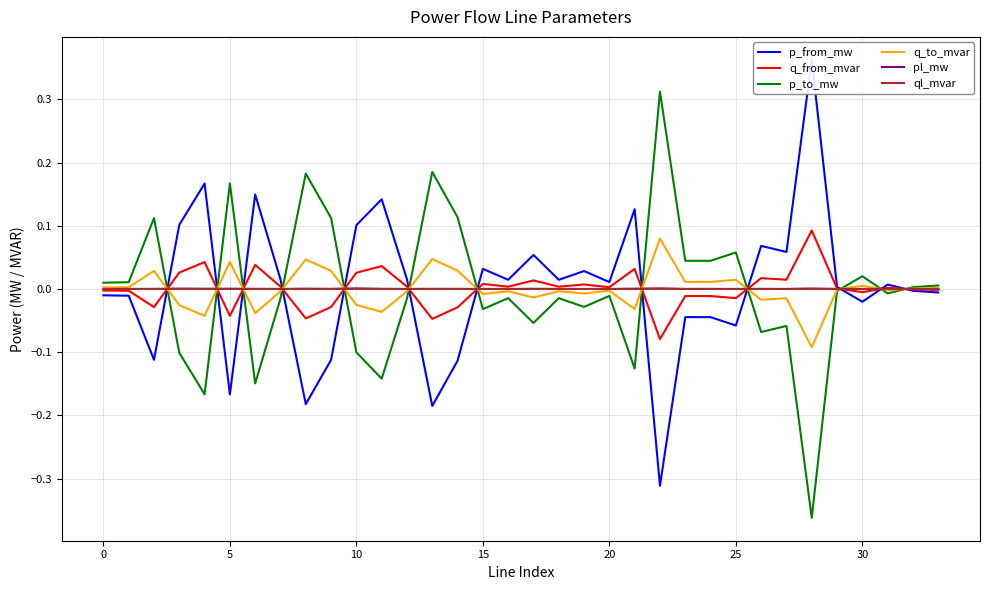

Reading left to right, transcribe all the data shown in this chart.

p_from_mw: -0.0	-0.0	-0.1	0.1	0.2	-0.2	0.1	0.0	-0.2	-0.1	0.1	0.1	0.0	-0.2	-0.1	0.0	0.0	0.1	0.0	0.0	0.0	0.1	-0.3	-0.0	-0.0	-0.1	0.1	0.1	0.4	0.0	-0.0	0.0	-0.0	-0.0
q_from_mvar: -0.0	-0.0	-0.0	0.0	0.0	-0.0	0.0	0.0	-0.0	-0.0	0.0	0.0	0.0	-0.0	-0.0	0.0	0.0	0.0	0.0	0.0	0.0	0.0	-0.1	-0.0	-0.0	-0.0	0.0	0.0	0.1	0.0	-0.0	0.0	-0.0	-0.0
p_to_mw: 0.0	0.0	0.1	-0.1	-0.2	0.2	-0.1	-0.0	0.2	0.1	-0.1	-0.1	-0.0	0.2	0.1	-0.0	-0.0	-0.1	-0.0	-0.0	-0.0	-0.1	0.3	0.0	0.0	0.1	-0.1	-0.1	-0.4	-0.0	0.0	-0.0	0.0	0.0
q_to_mvar: 0.0	0.0	0.0	-0.0	-0.0	0.0	-0.0	-0.0	0.0	0.0	-0.0	-0.0	-0.0	0.0	0.0	-0.0	-0.0	-0.0	-0.0	-0.0	-0.0	-0.0	0.1	0.0	0.0	0.0	-0.0	-0.0	-0.1	-0.0	0.0	-0.0	0.0	0.0
pl_mw: 0.0	0.0	0.0	0.0	0.0	0.0	0.0	0.0	0.0	0.0	0.0	0.0	0.0	0.0	0.0	0.0	0.0	0.0	0.0	0.0	0.0	0.0	0.0	0.0	0.0	0.0	0.0	0.0	0.0	0.0	0.0	0.0	0.0	0.0
ql_mvar: 0.0	0.0	0.0	0.0	0.0	0.0	0.0	0.0	0.0	0.0	0.0	0.0	0.0	0.0	0.0	0.0	0.0	0.0	0.0	0.0	0.0	0.0	0.0	0.0	0.0	0.0	0.0	0.0	0.0	0.0	0.0	0.0	0.0	0.0